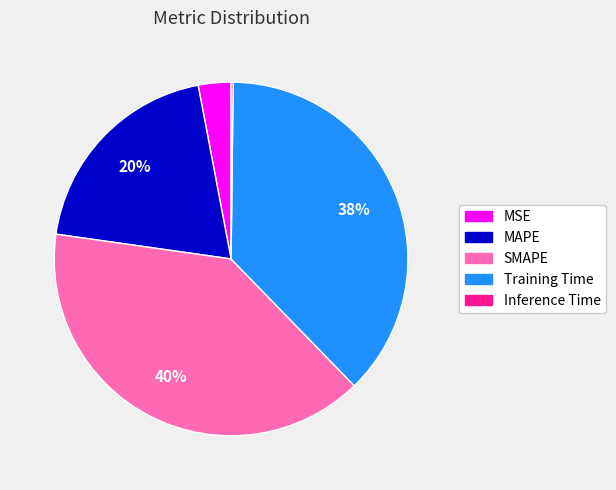

Does any single category account for the majority?

No